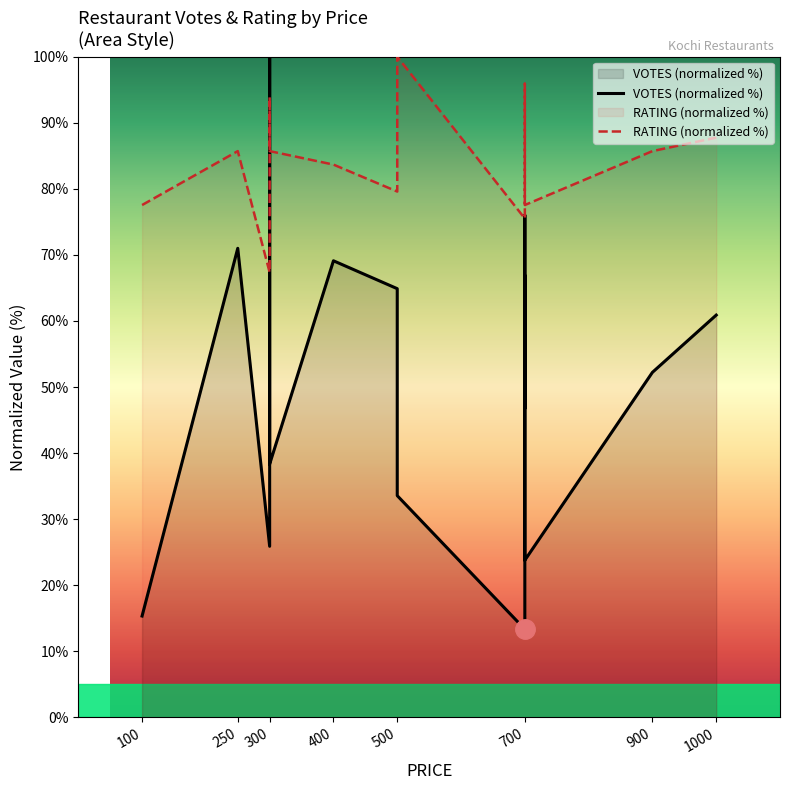

What are all the series names shown in the legend?

VOTES (normalized %), RATING (normalized %)